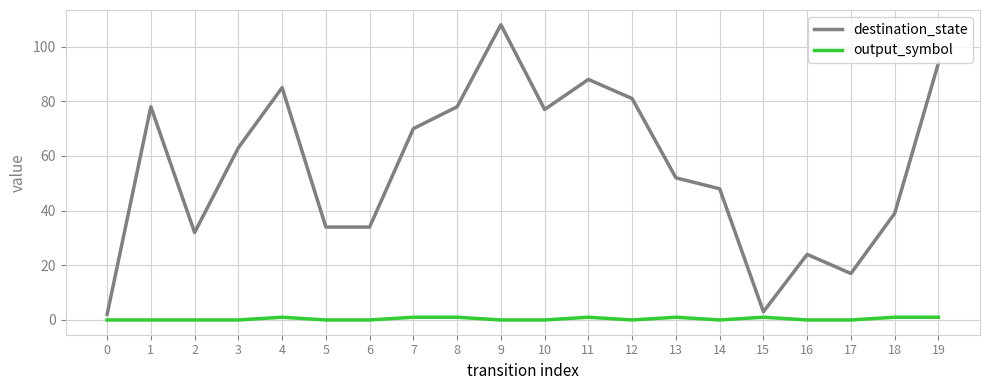

Is it true that destination_state equals 159 at 19?

False